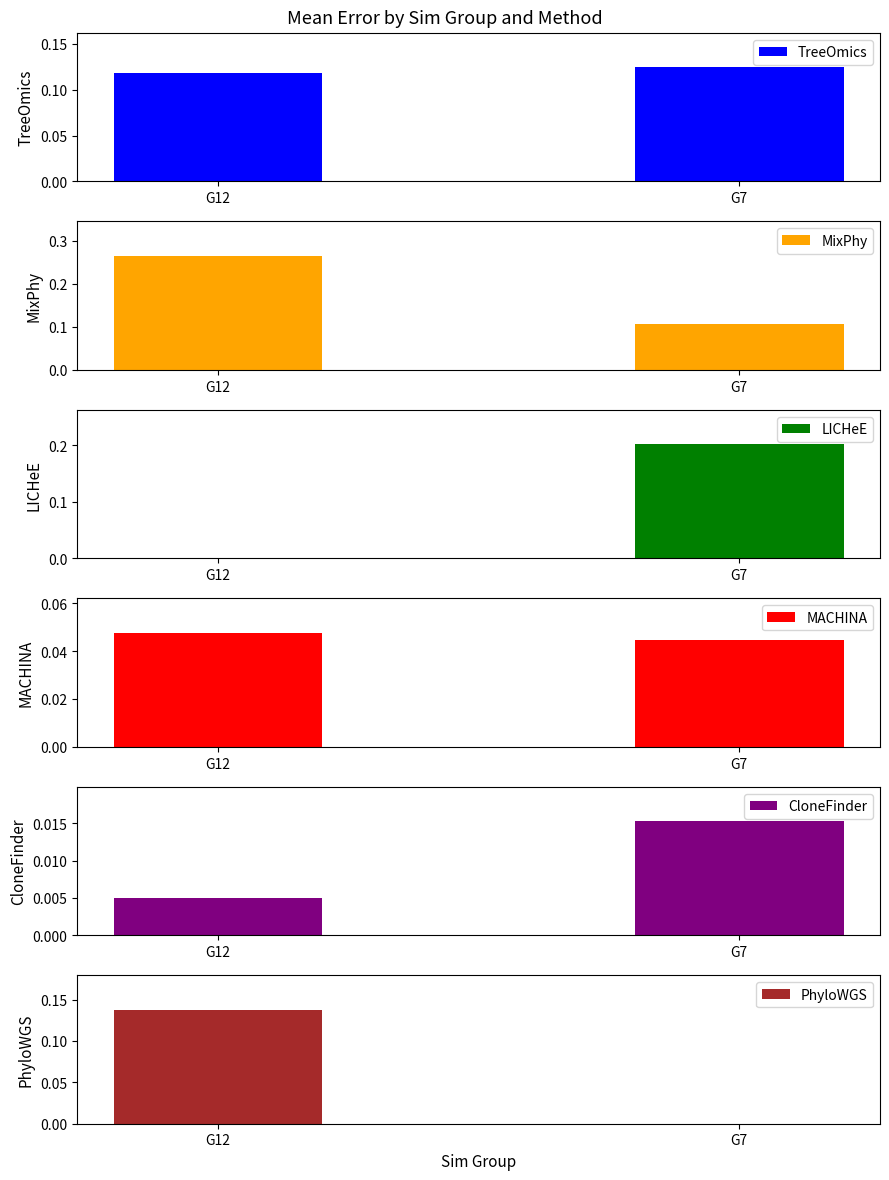

How many distinct data groups are displayed?

6